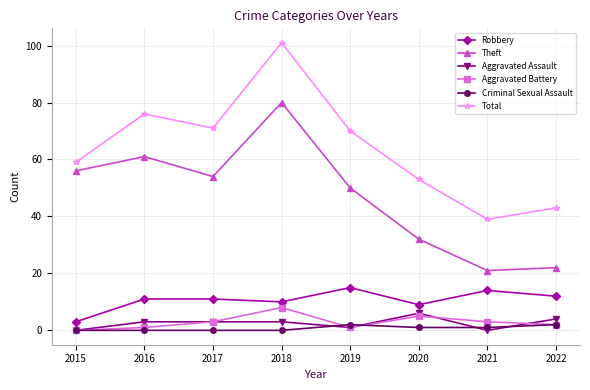

Reading left to right, what are all the values shown in this chart?

Robbery: 2015=3	2016=11	2017=11	2018=10	2019=15	2020=9	2021=14	2022=12
Theft: 2015=56	2016=61	2017=54	2018=80	2019=50	2020=32	2021=21	2022=22
Aggravated Assault: 2015=0	2016=3	2017=3	2018=3	2019=1	2020=6	2021=0	2022=4
Aggravated Battery: 2015=0	2016=1	2017=3	2018=8	2019=1	2020=5	2021=3	2022=2
Criminal Sexual Assault: 2015=0	2016=0	2017=0	2018=0	2019=2	2020=1	2021=1	2022=2
Total: 2015=59	2016=76	2017=71	2018=101	2019=70	2020=53	2021=39	2022=43